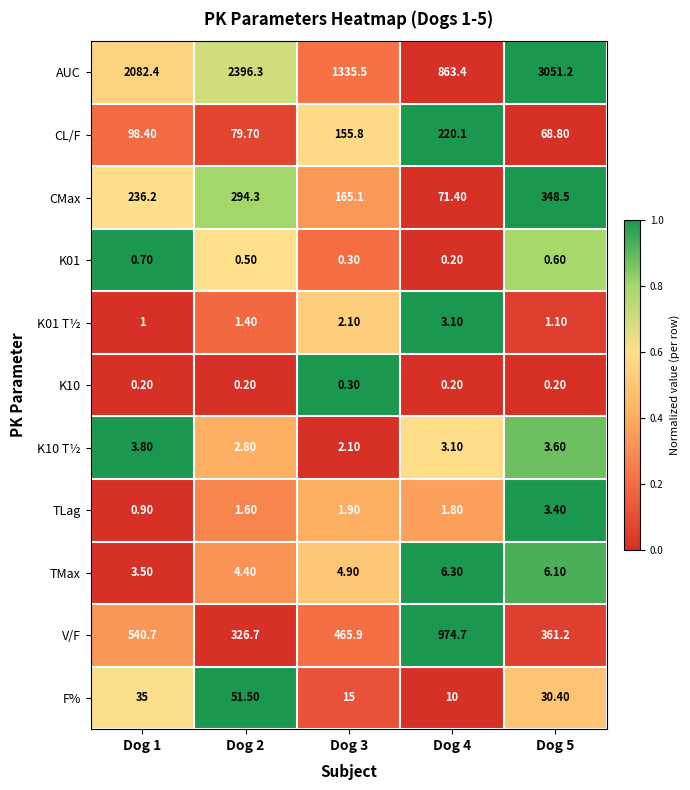

Rank the categories by K01 T½ value from lowest to highest.

Dog 1, Dog 5, Dog 2, Dog 3, Dog 4